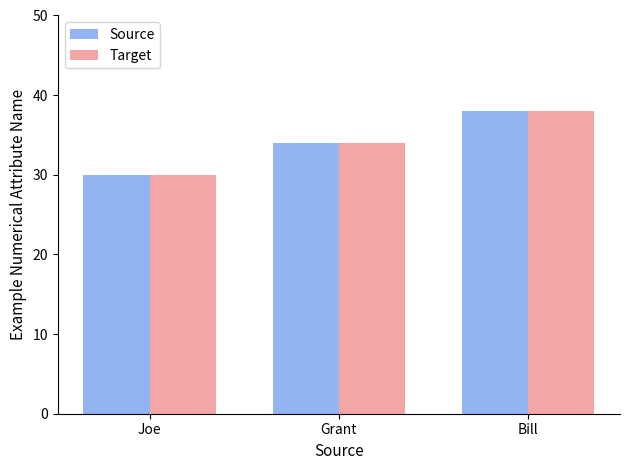

What is the sum of all Target values?

102